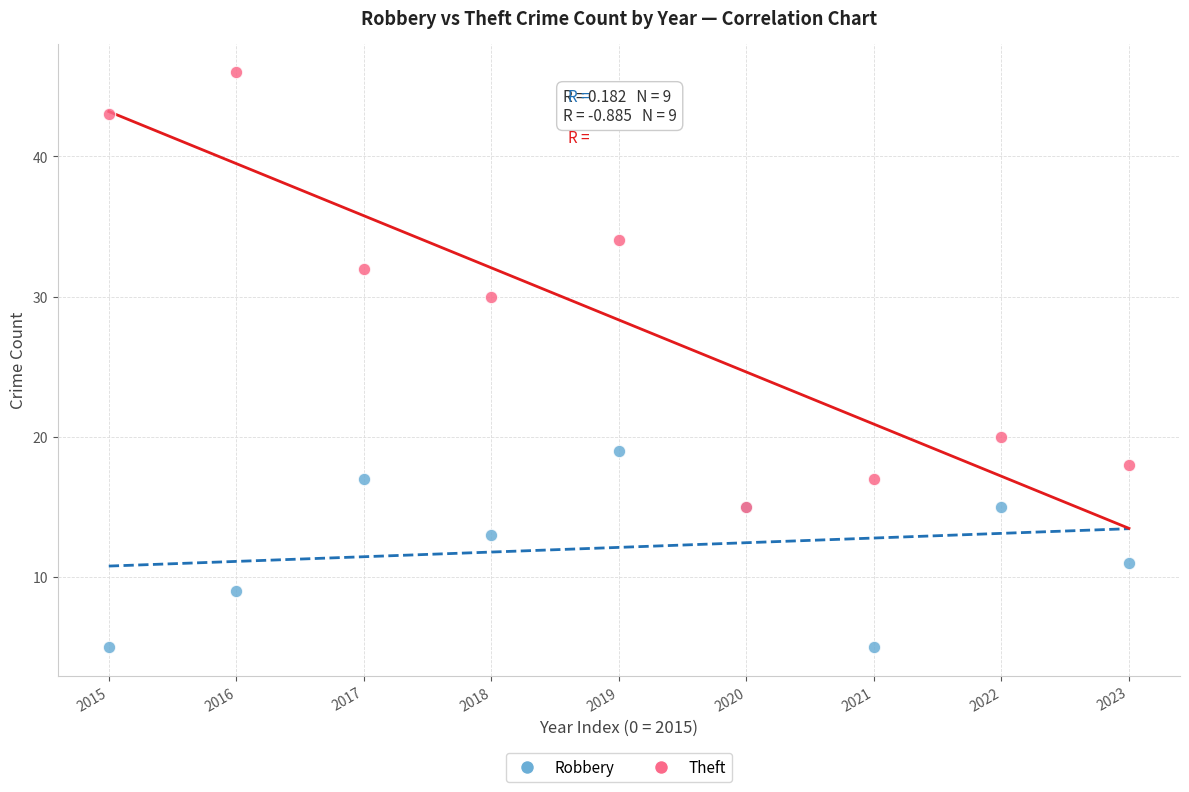

What are all the series names shown in the legend?

Robbery, Theft